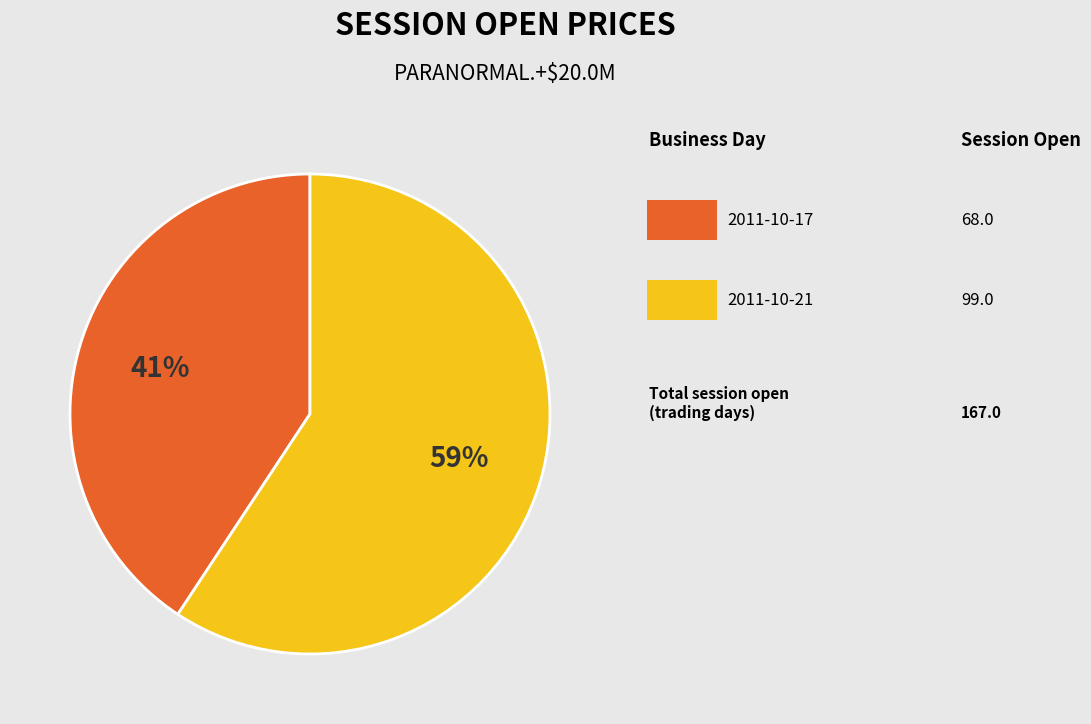

How many segments does this pie chart have?

2